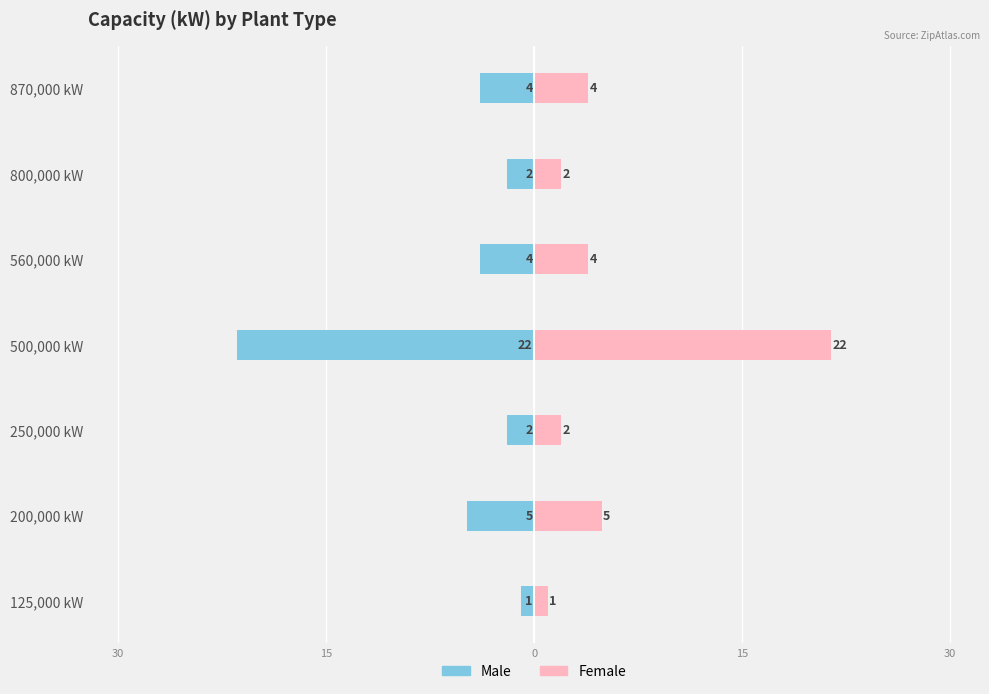

What is the difference between the second highest and second lowest values in the Female series?

3